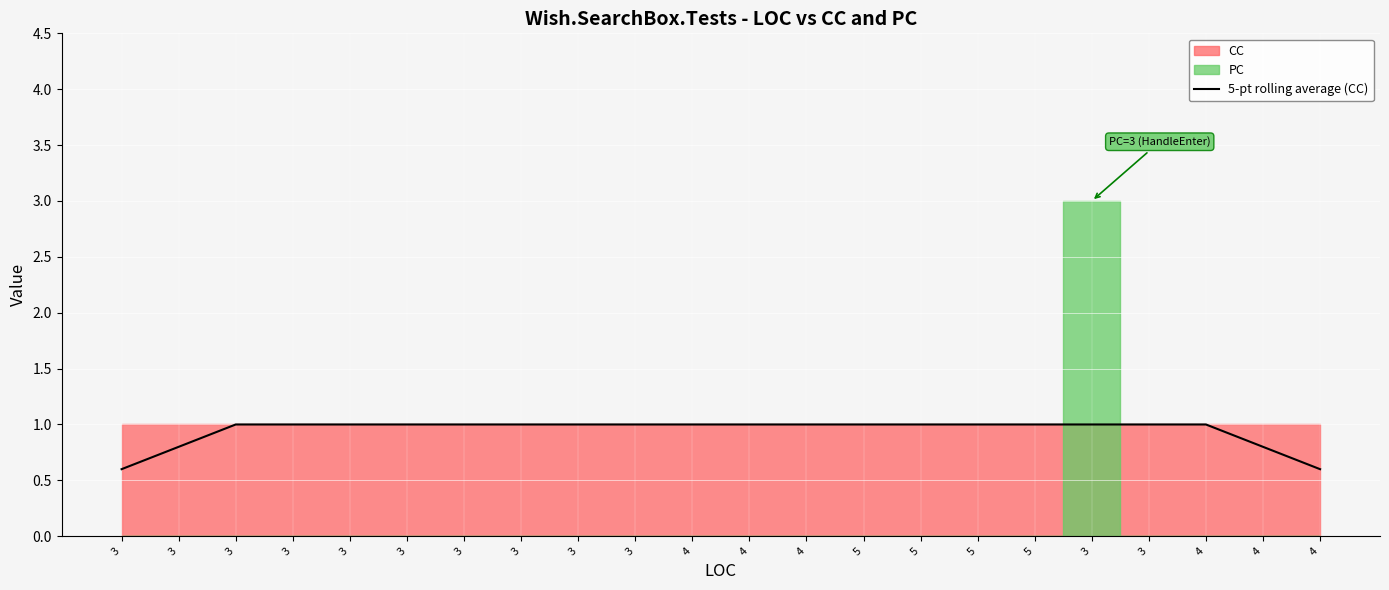

List the labels in order of value, smallest first.

3, 4, 3, 4, 3, 3, 3, 3, 3, 3, 3, 3, 4, 4, 4, 5, 5, 5, 5, 3, 3, 4